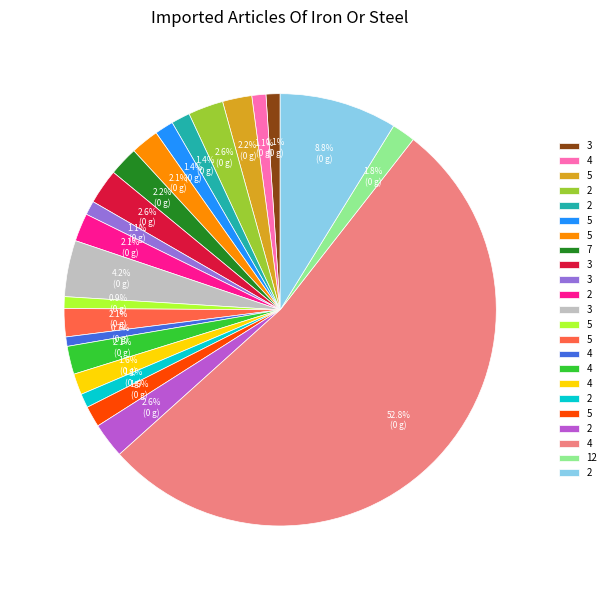

Is there any slice that represents more than half of the pie?

Yes